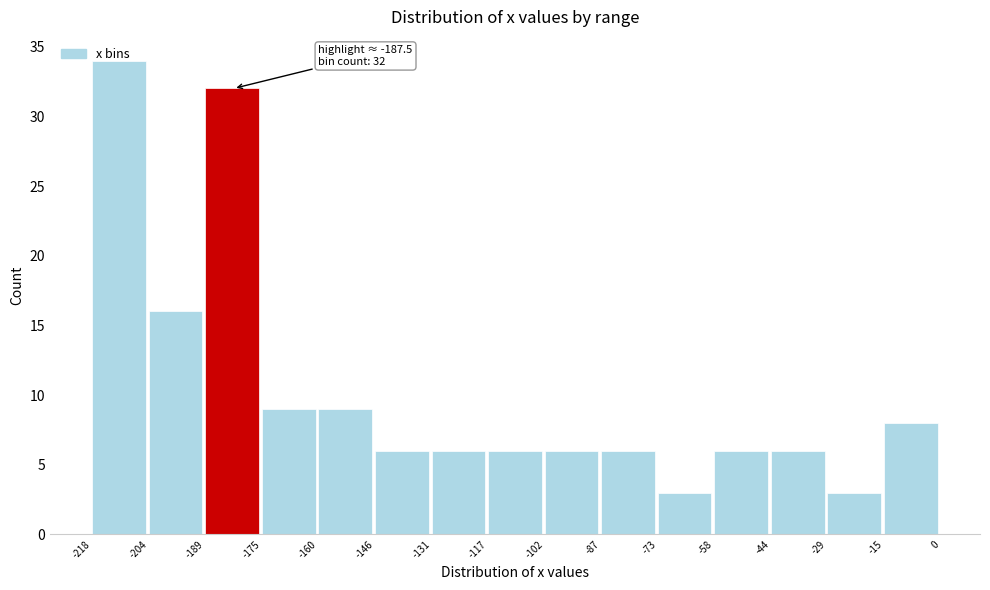

Over which range of the x-axis is the bar tallest?

-218 to -204